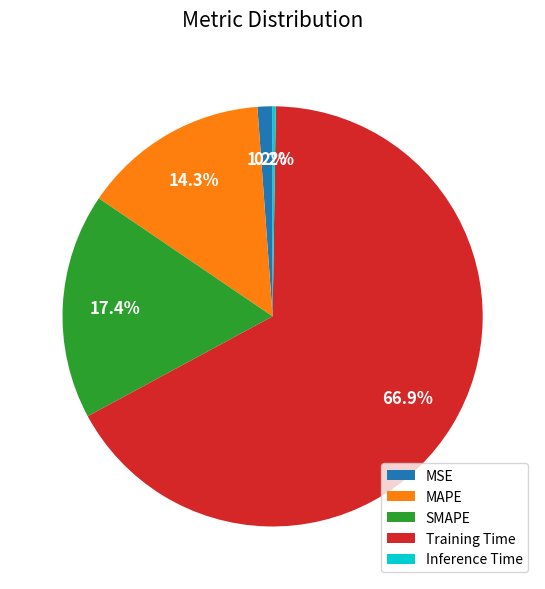

Combined, what portion of the pie is SMAPE and MAPE?

31.7%